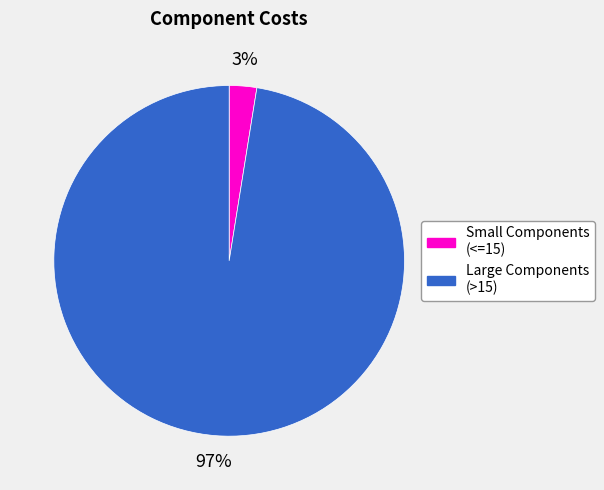

Count the number of slices in the pie.

2